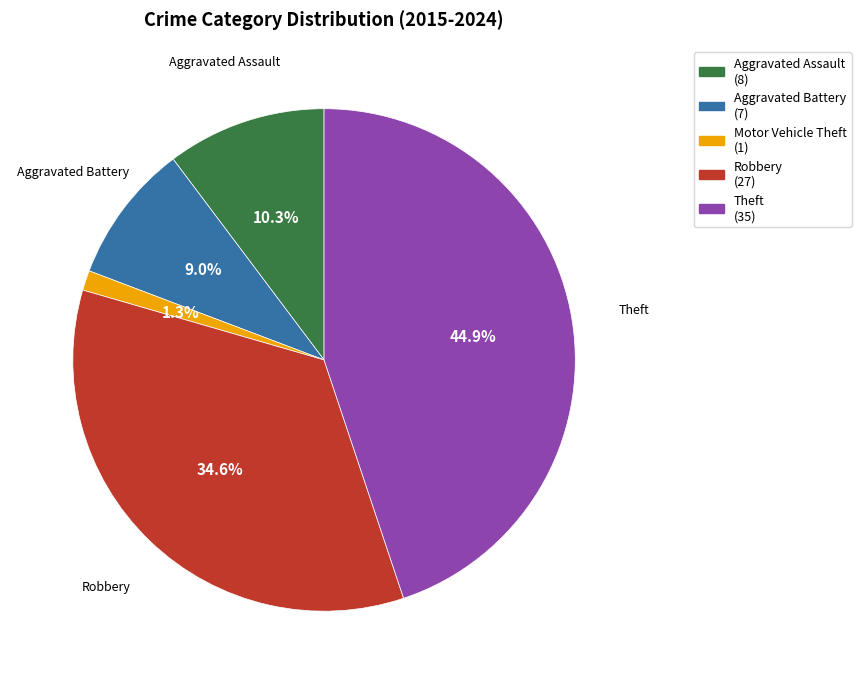

Is there any slice that represents more than half of the pie?

No